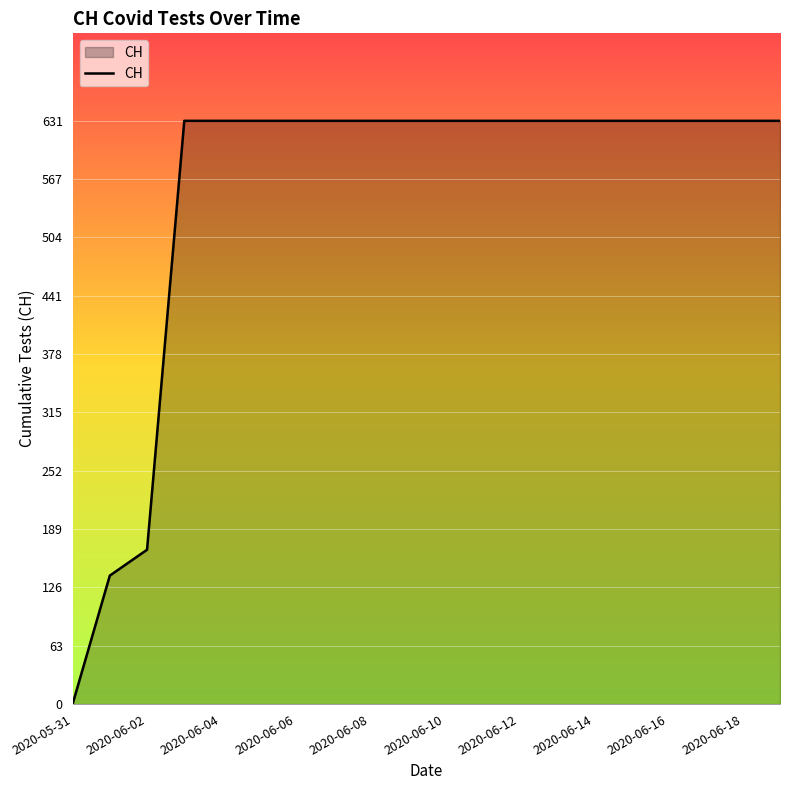

What is the difference between the maximum and minimum values?

631